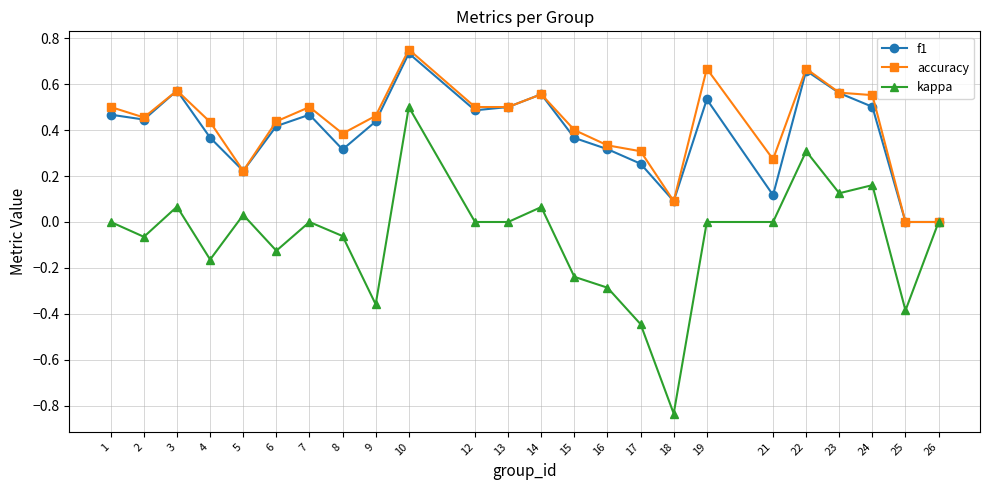

Which series changed the most between 7 and 24?

kappa